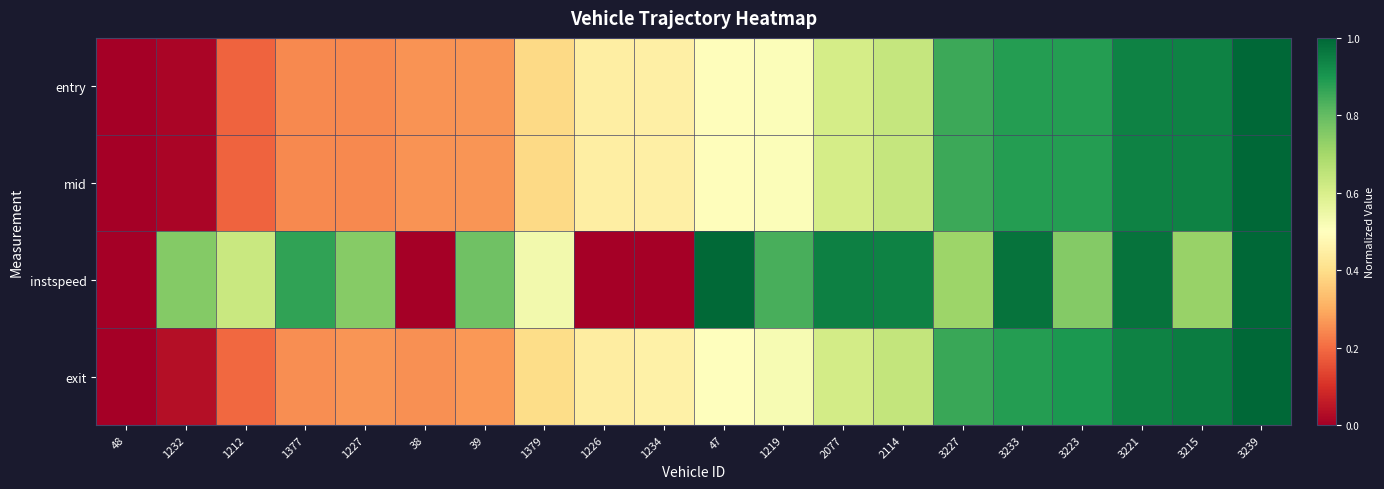

Reading right to left, what are all the values shown in this chart?

entry: 3239=1.0	3215=0.9	3221=0.9	3223=0.9	3233=0.9	3227=0.9	2114=0.6	2077=0.6	1219=0.5	47=0.5	1234=0.4	1226=0.4	1379=0.4	39=0.3	38=0.3	1227=0.2	1377=0.2	1212=0.2	1232=0.0	48=0.0
mid: 3239=1.0	3215=0.9	3221=0.9	3223=0.9	3233=0.9	3227=0.9	2114=0.6	2077=0.6	1219=0.5	47=0.5	1234=0.4	1226=0.4	1379=0.4	39=0.3	38=0.3	1227=0.2	1377=0.2	1212=0.2	1232=0.0	48=0.0
instspeed: 3239=1.0	3215=0.7	3221=1.0	3223=0.8	3233=1.0	3227=0.7	2114=0.9	2077=0.9	1219=0.8	47=1.0	1234=0.0	1226=0.0	1379=0.5	39=0.8	38=0.0	1227=0.7	1377=0.9	1212=0.6	1232=0.8	48=0.0
exit: 3239=1.0	3215=1.0	3221=0.9	3223=0.9	3233=0.9	3227=0.9	2114=0.6	2077=0.6	1219=0.5	47=0.5	1234=0.5	1226=0.4	1379=0.4	39=0.3	38=0.3	1227=0.3	1377=0.3	1212=0.2	1232=0.0	48=0.0